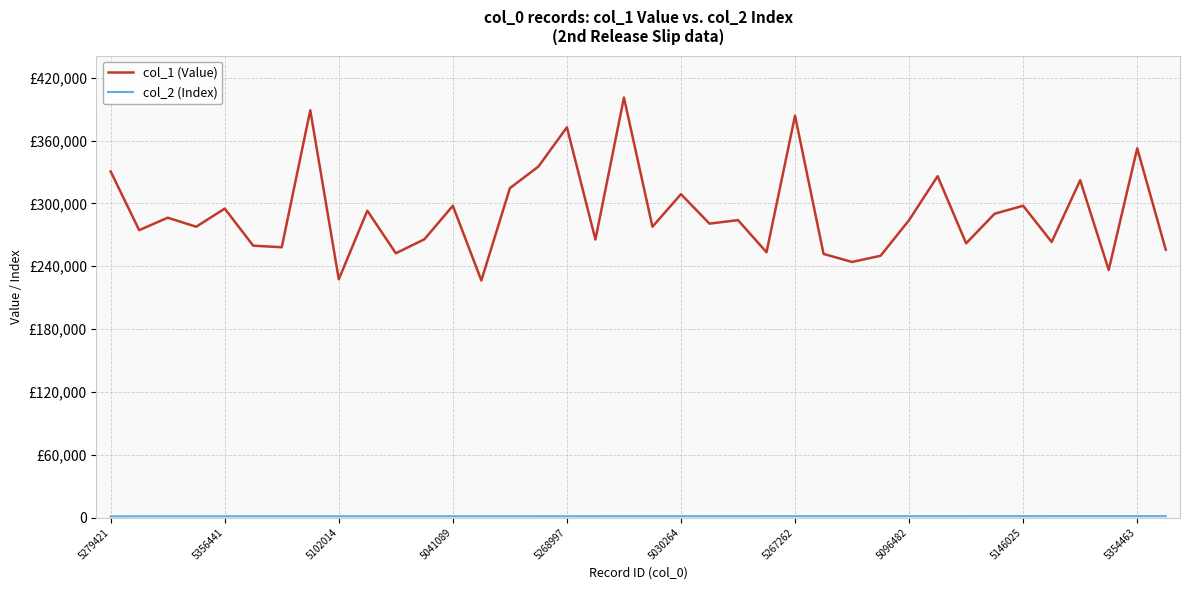

Does the chart have visible grid lines?

Yes